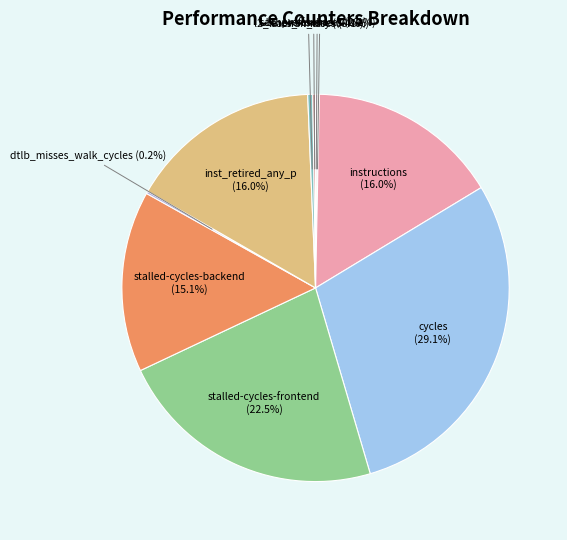

Is there any slice that represents more than half of the pie?

No